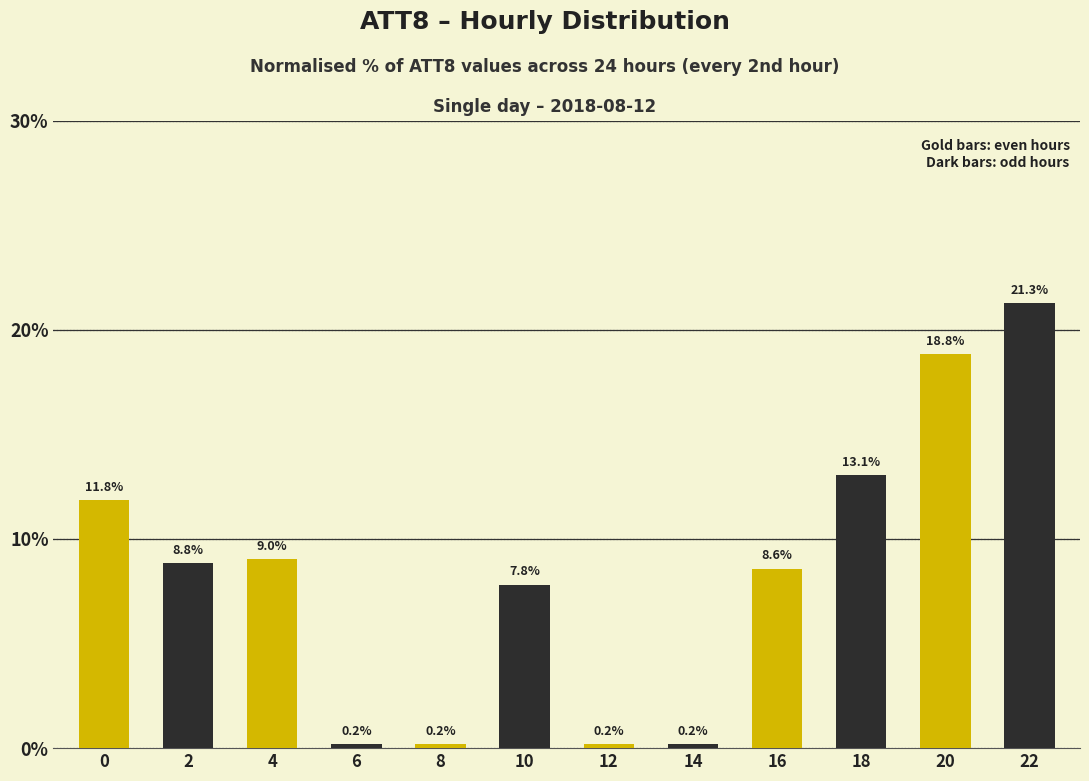

What is the difference between the maximum and minimum values?

21.1